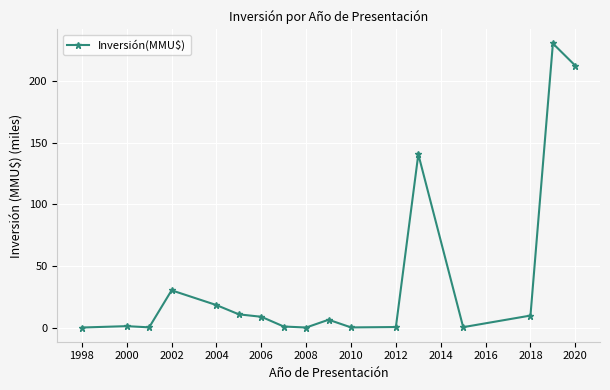

What is the sum of all values?

673.2